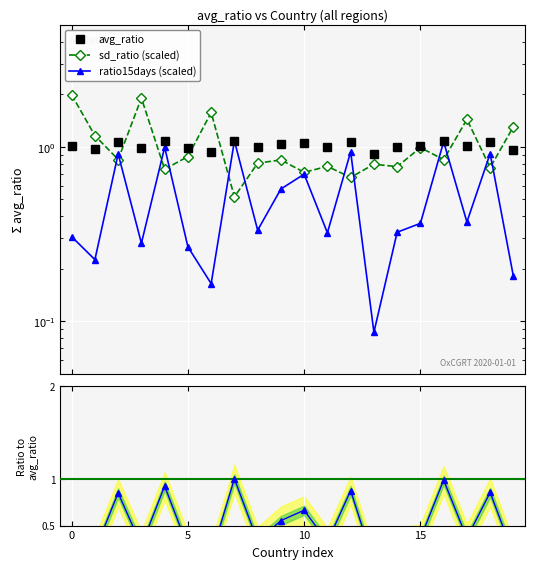

At which label does avg_ratio reach its peak?

16